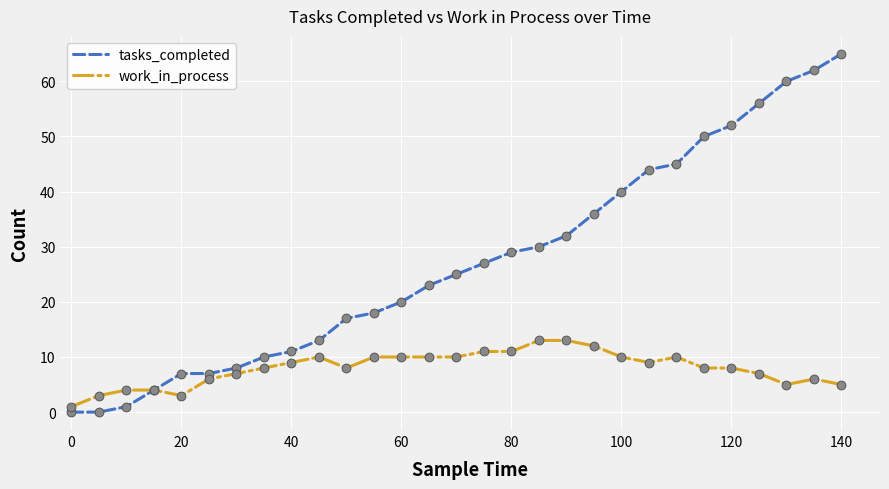

Which series has the widest spread of values?

tasks_completed